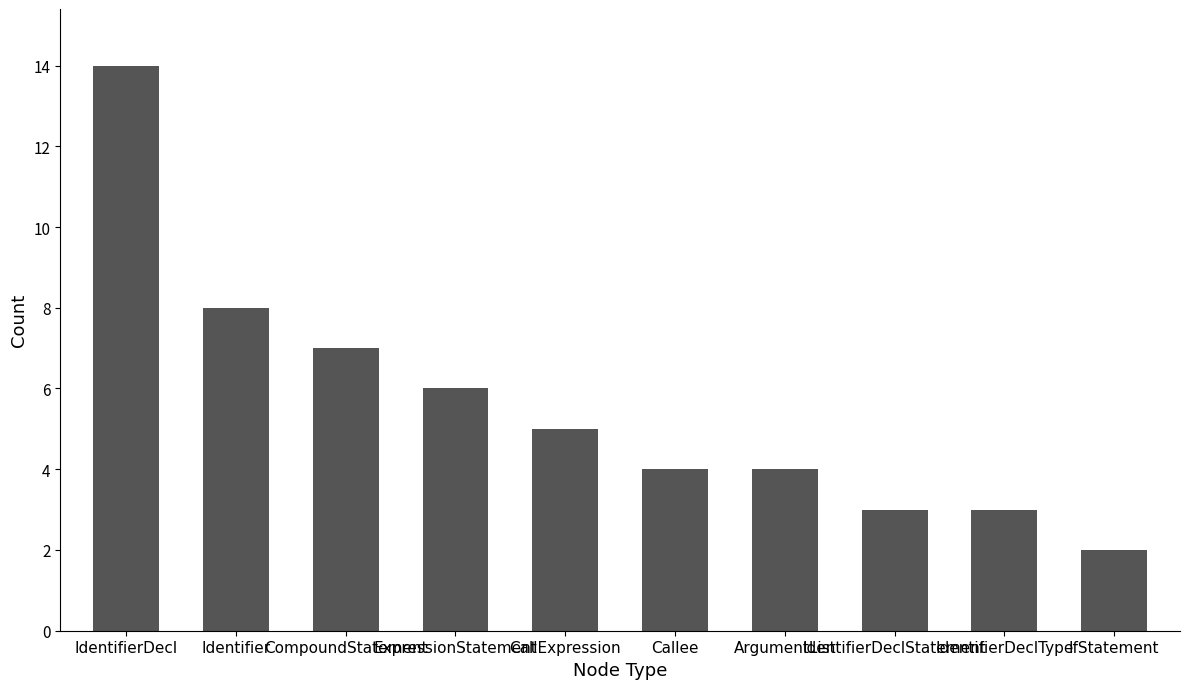

True or false: the data shows 4 at IdentifierDeclStatement.

False